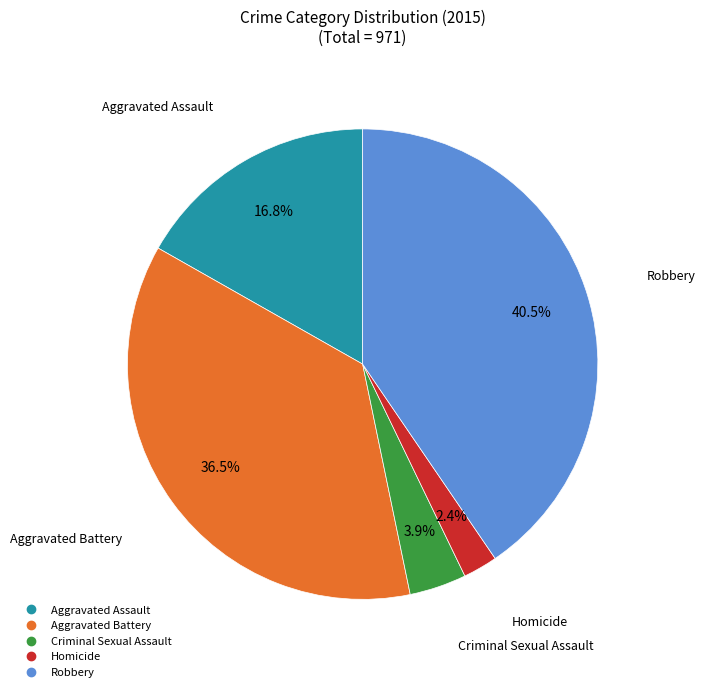

To the nearest percent, what is the difference between the Aggravated Assault and Criminal Sexual Assault slice percentages?

13%